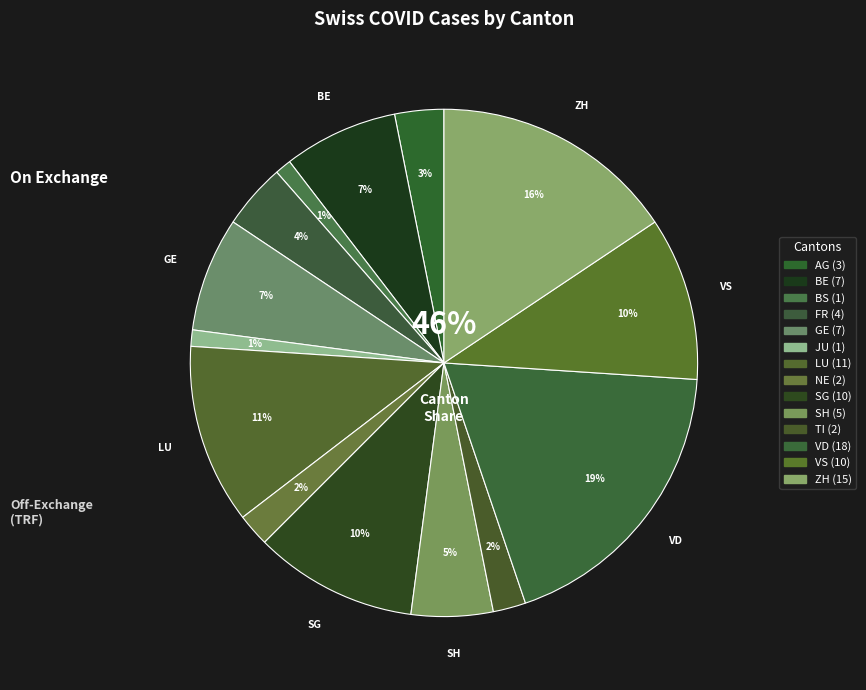

Combined, what portion of the pie is VD and LU?

30.2%